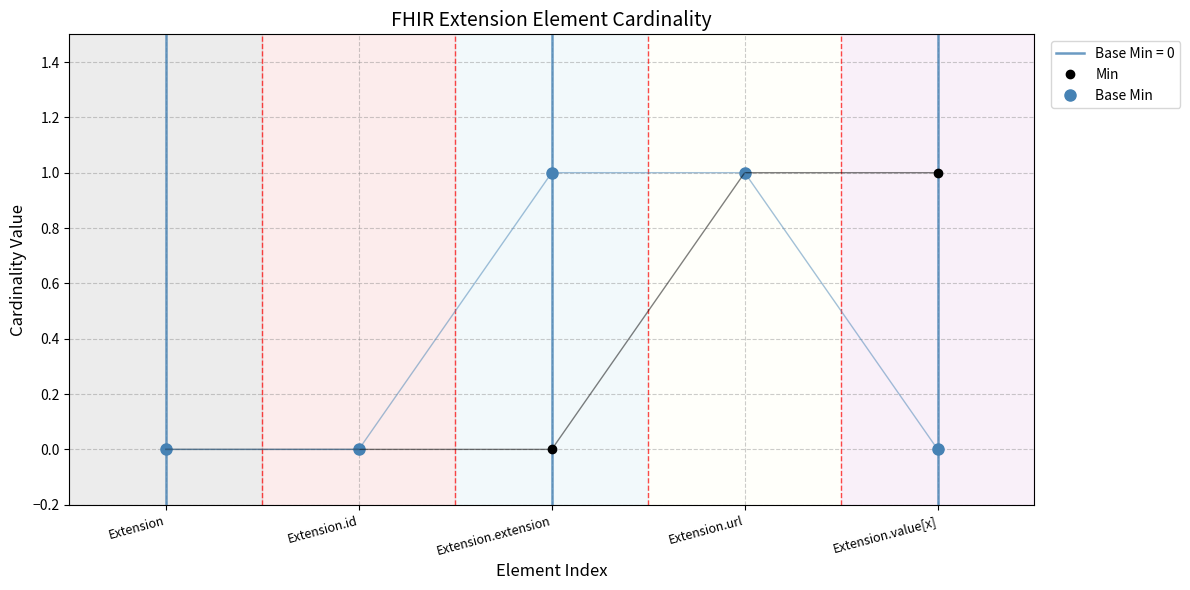

Reading left to right, what are all the values shown in this chart?

Min: 0	0	0	1	1
Base Min: 0	0	1	1	0